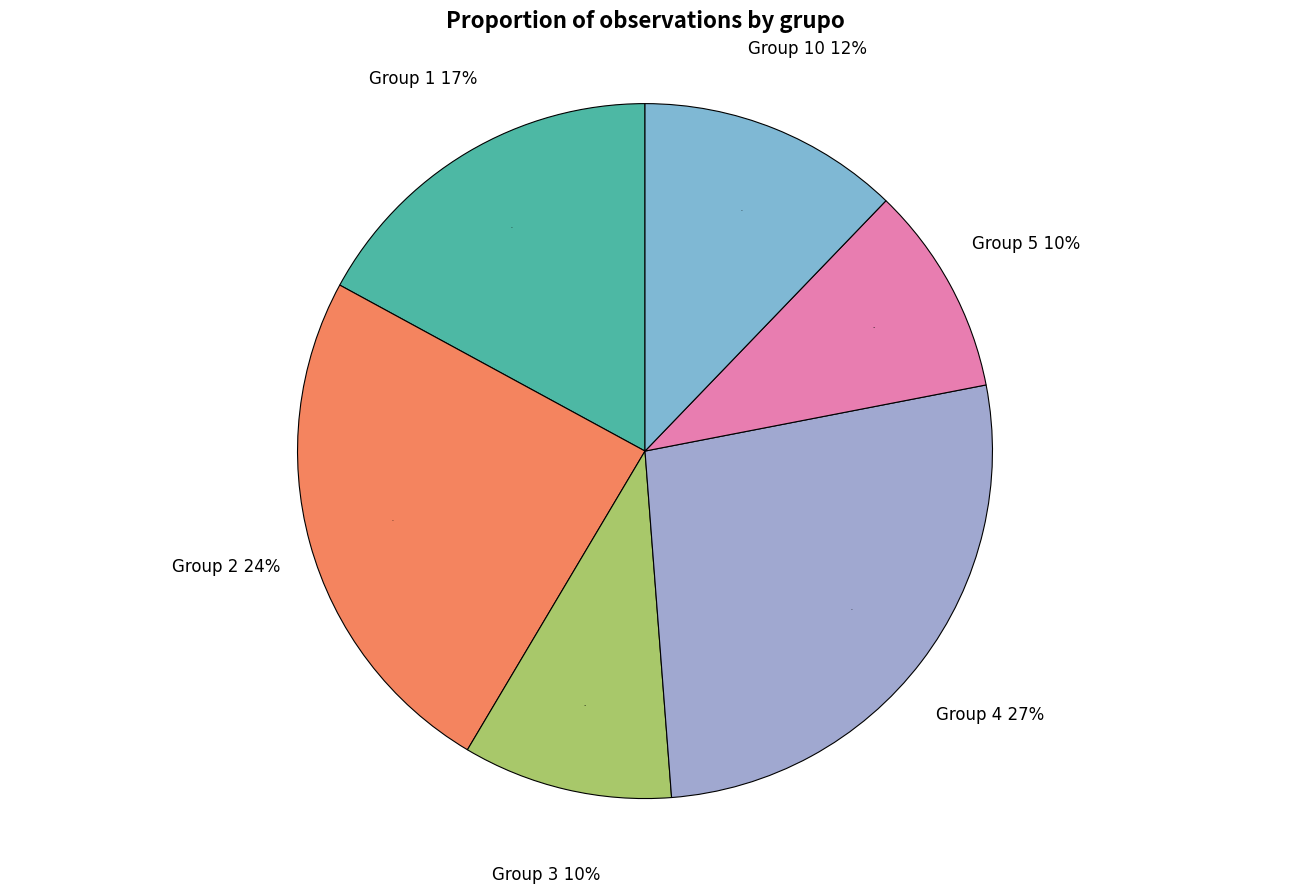

To the nearest percent, what is the average slice percentage?

17%